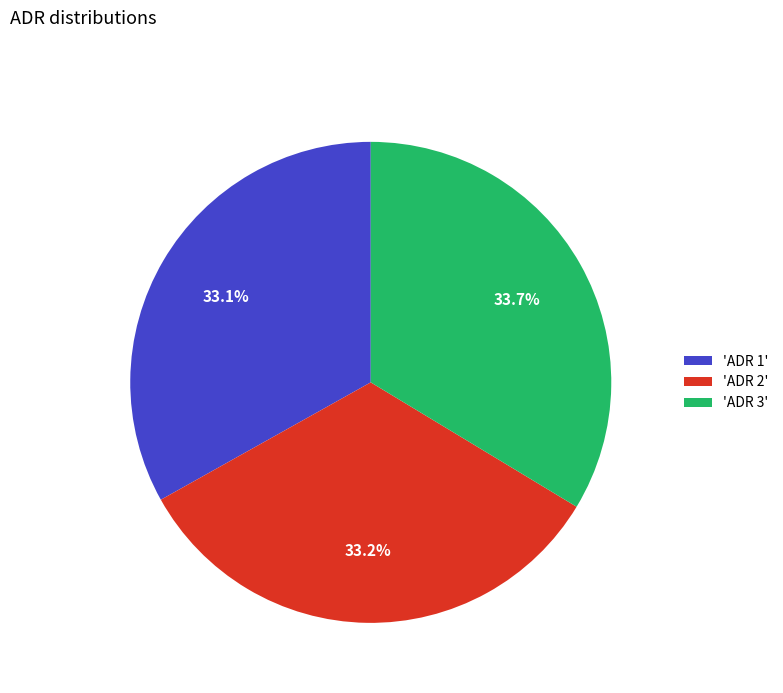

How many slices are in this pie chart?

3